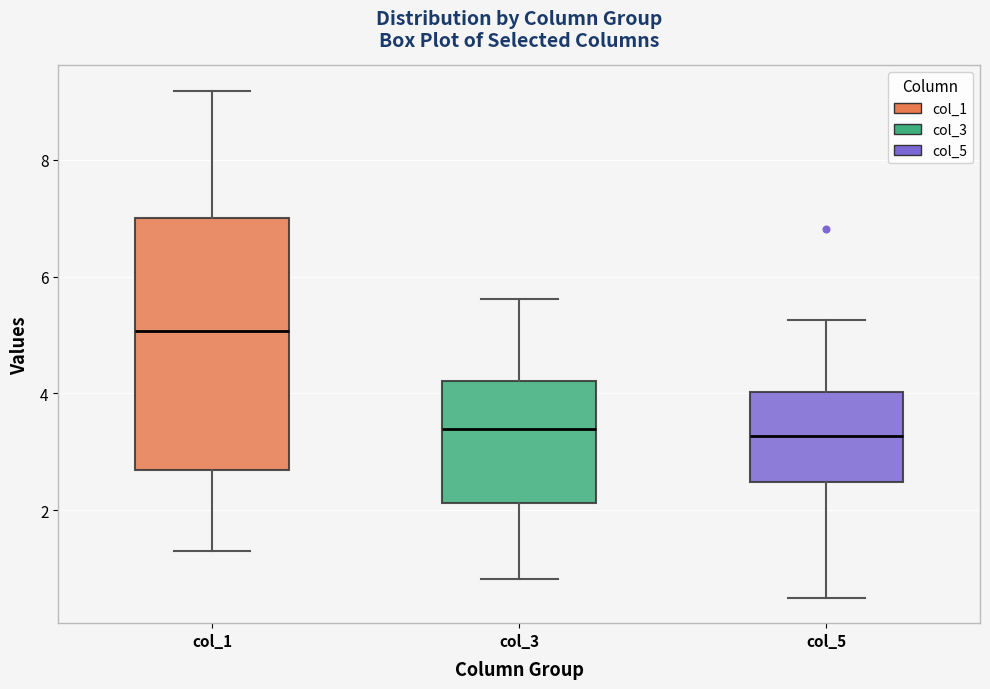

Reading left to right, transcribe this box plot: for each box, give where its median line is, the range the box spans, and where its two whiskers end, as read against the y-axis. The values are not printed on the chart, so give them approximately, as read against the axis.

col_1: median 5.0, box 2.6 to 7.0, whiskers 1.4 to 9.2
col_3: median 3.4, box 2.2 to 4.2, whiskers 0.8 to 5.6
col_5: median 3.2, box 2.4 to 4.0, whiskers 0.6 to 5.2